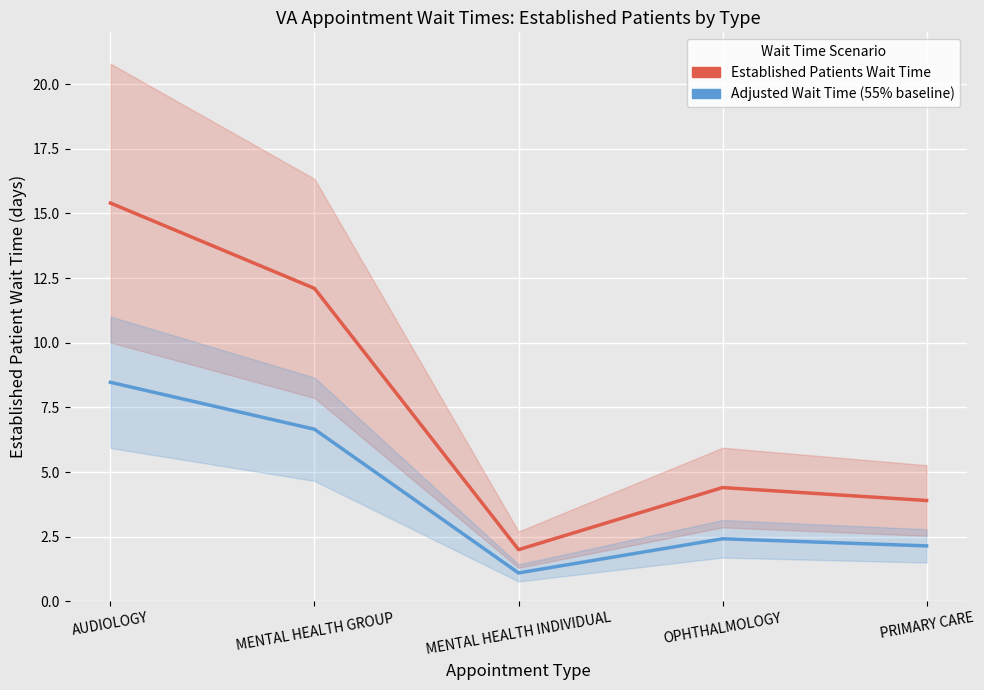

What is the total value across all series at OPHTHALMOLOGY?

6.8